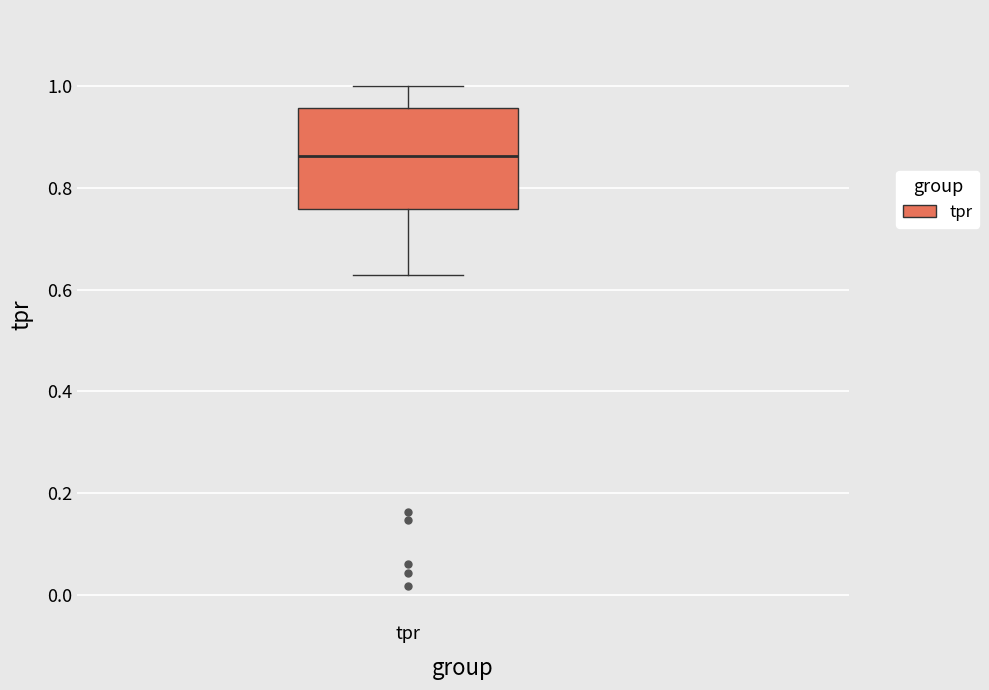

Transcribe this box plot: give where the median line is, the range the box spans, and where the two whiskers end, as read against the y-axis. The values are not printed on the chart, so give them approximately, as read against the axis.

median 0.86, box 0.76 to 0.96, whiskers 0.62 to 1.00